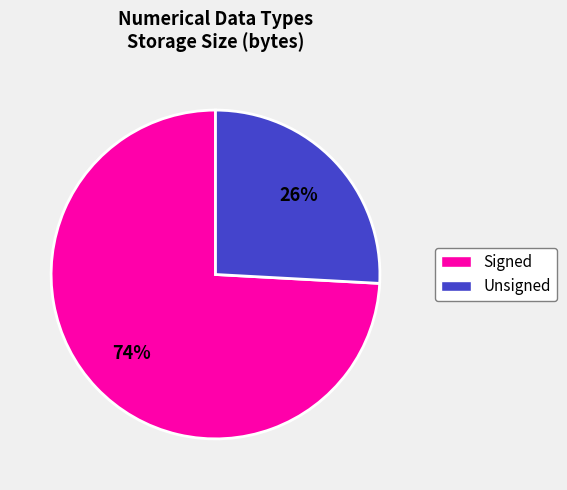

Does any single category account for the majority?

Yes